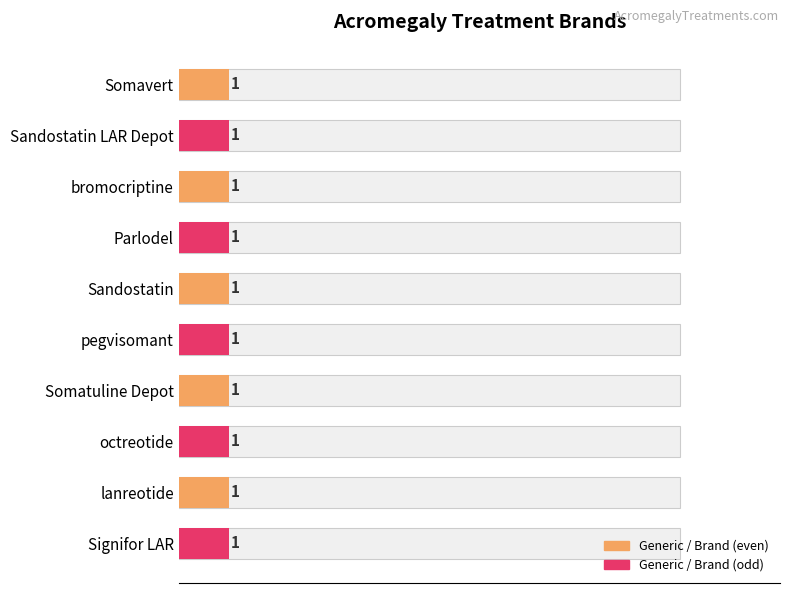

What position from the left is Somavert?

1